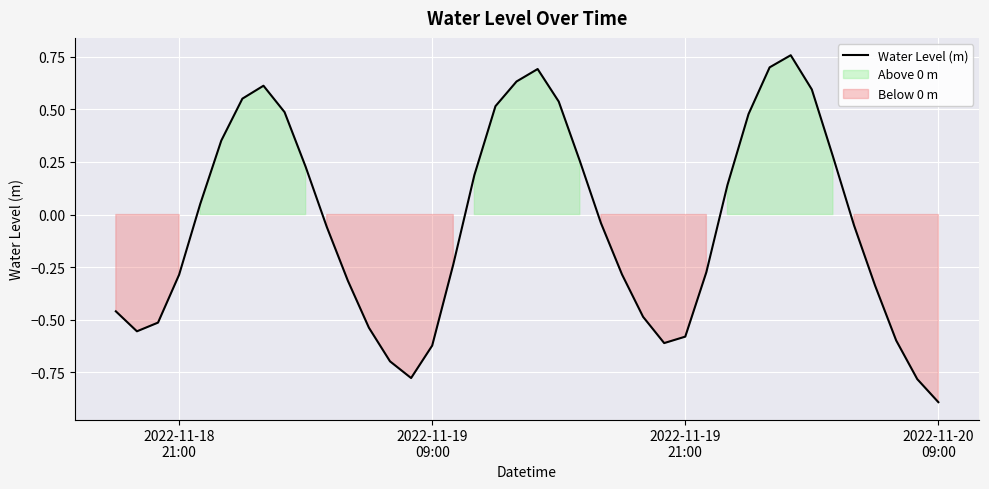

What is the minimum value for Water Level (m)?

-0.9